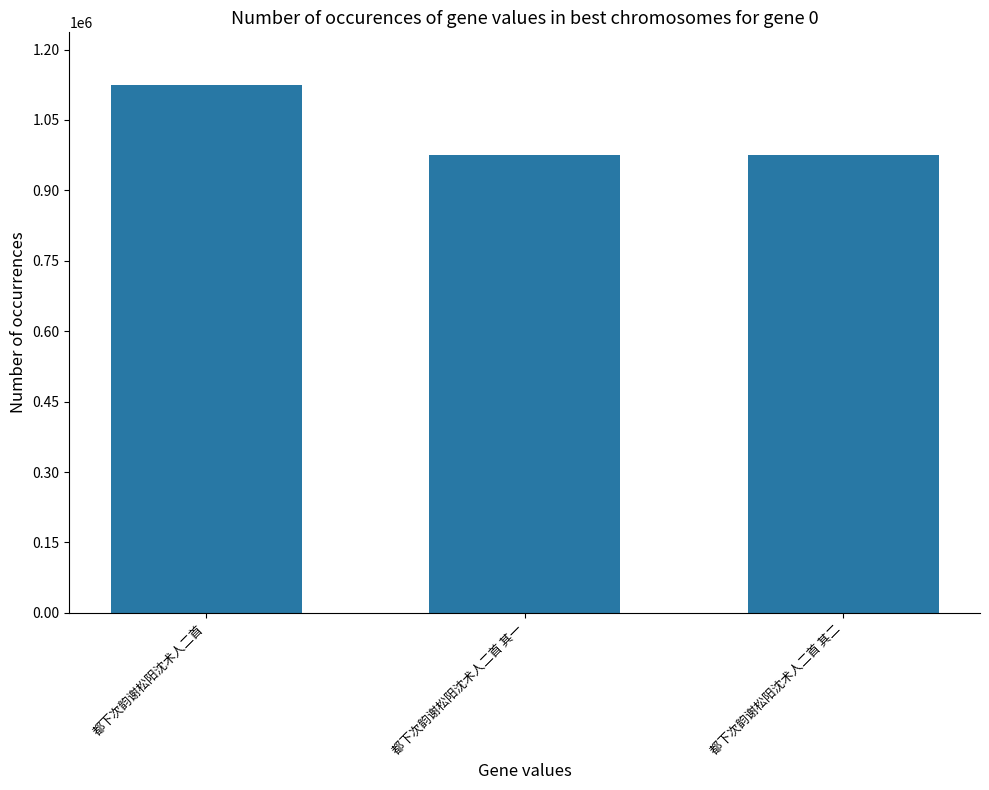

What is the average value?

1025131